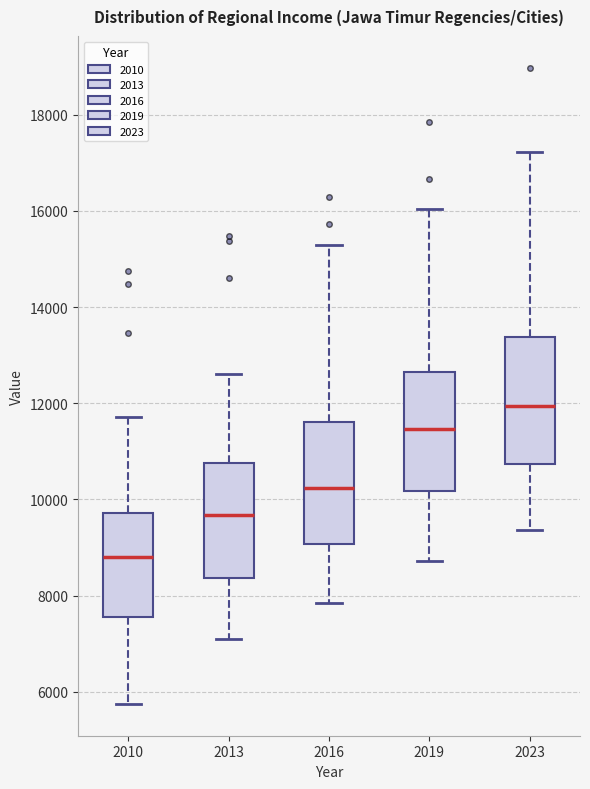

Reading left to right, read every box against the y-axis: the position of its median line, the range the box covers, and the ends of its whiskers. The values are not printed on the chart, so give them approximately, as read against the axis.

2010: median 8800, box 7600 to 9800, whiskers 5800 to 11800
2013: median 9600, box 8400 to 10800, whiskers 7000 to 12600
2016: median 10200, box 9000 to 11600, whiskers 7800 to 15400
2019: median 11400, box 10200 to 12600, whiskers 8800 to 16000
2023: median 12000, box 10800 to 13400, whiskers 9400 to 17200